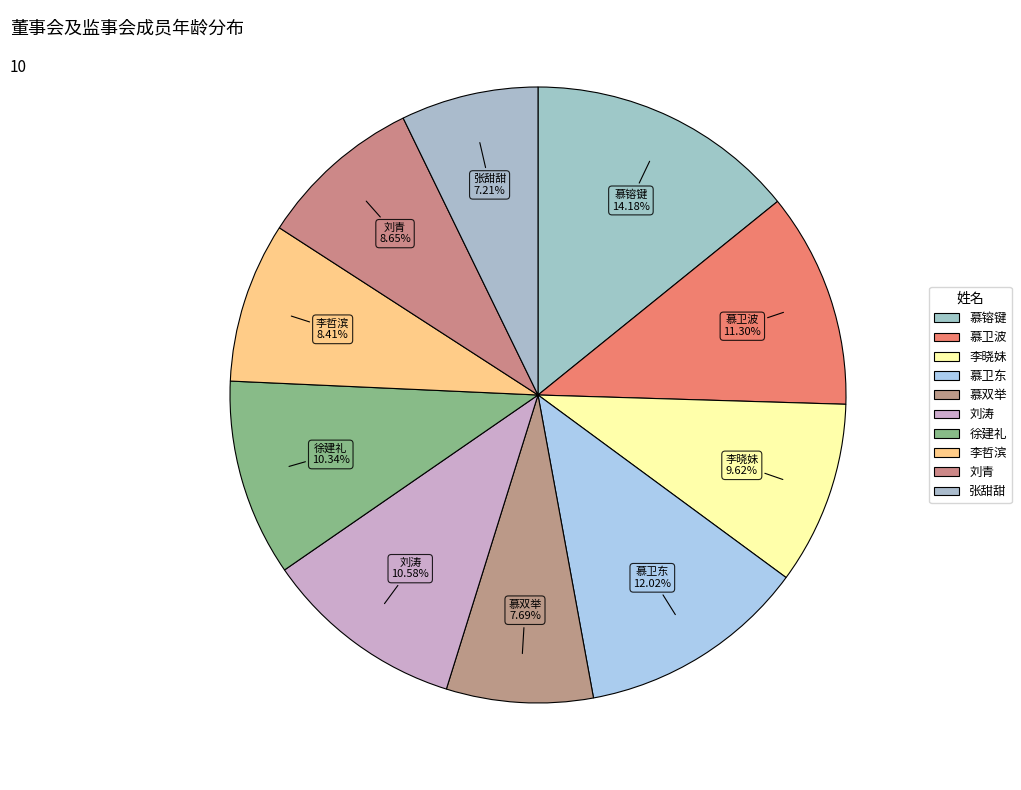

To the nearest percent, what portion does 慕卫波 represent?

11%